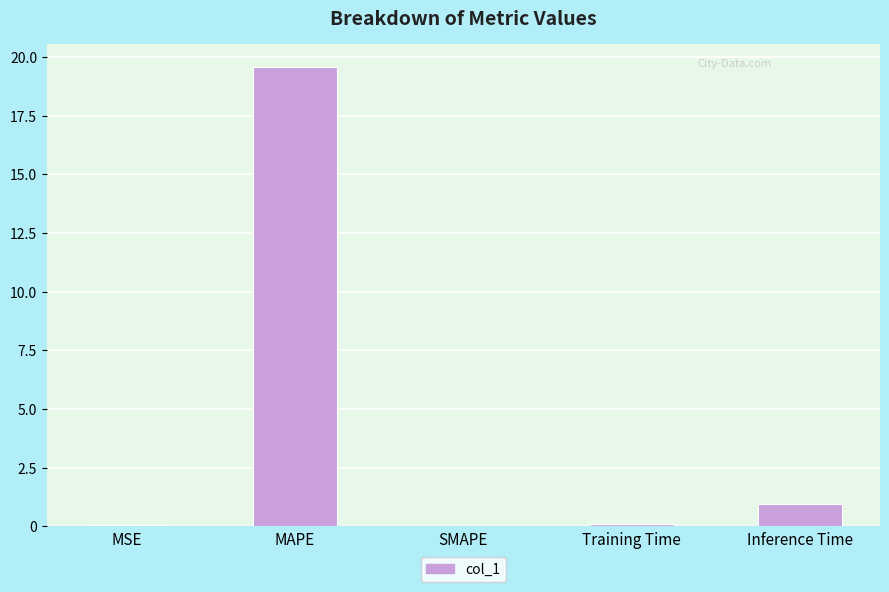

How many distinct data groups are displayed?

1